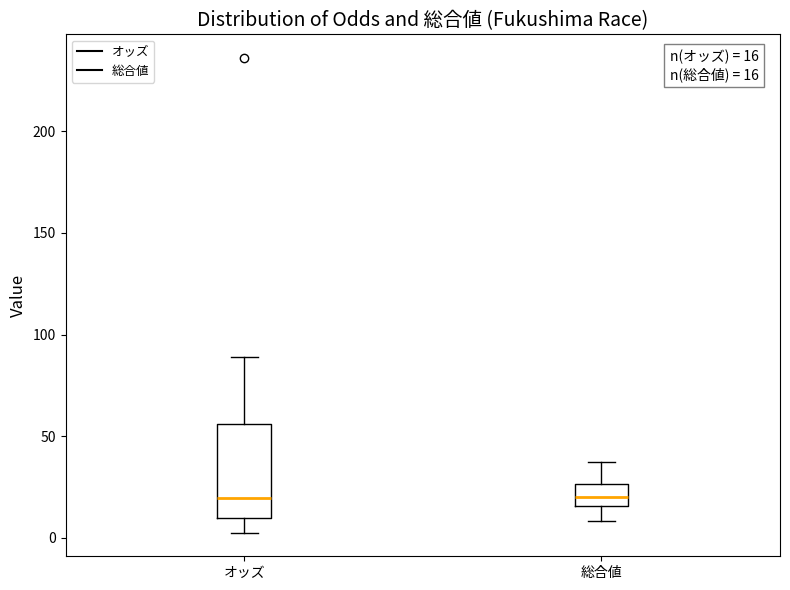

Comparing the boxes themselves (not the whiskers), which one is the tallest?

オッズ